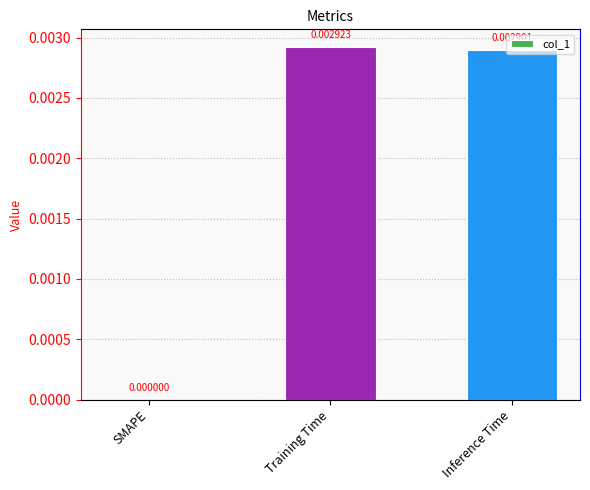

Where is the data nearest to the value 0?

SMAPE